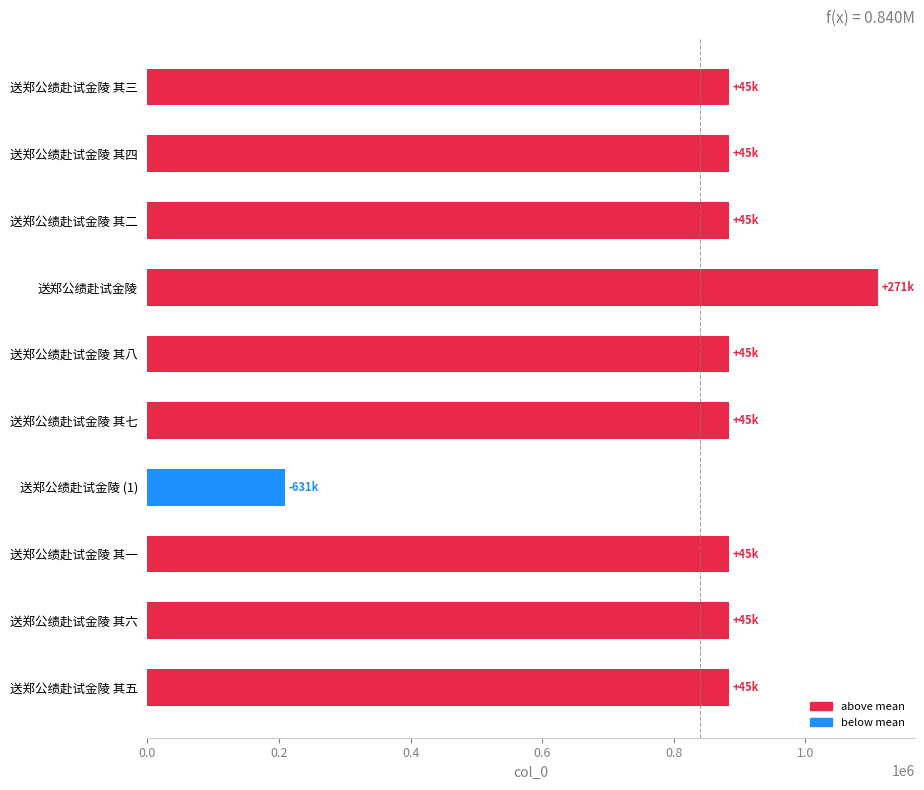

The chart shows a value of 1582746 at 送郑公绩赴试金陵 其五. True or false?

False